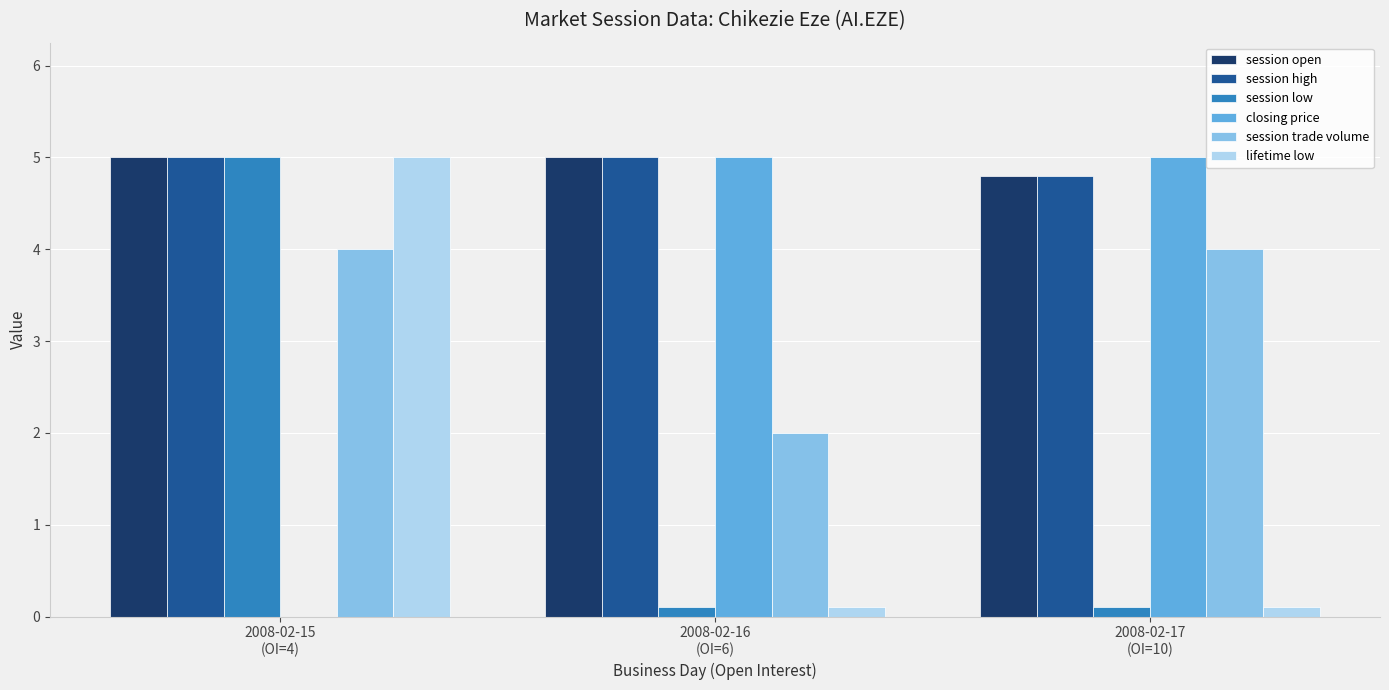

Reading left to right, what are all the values shown in this chart?

session open: 5.0	5.0	4.8
session high: 5.0	5.0	4.8
session low: 5.0	0.1	0.1
closing price: 0.0	5.0	5.0
session trade volume: 4.0	2.0	4.0
lifetime low: 5.0	0.1	0.1